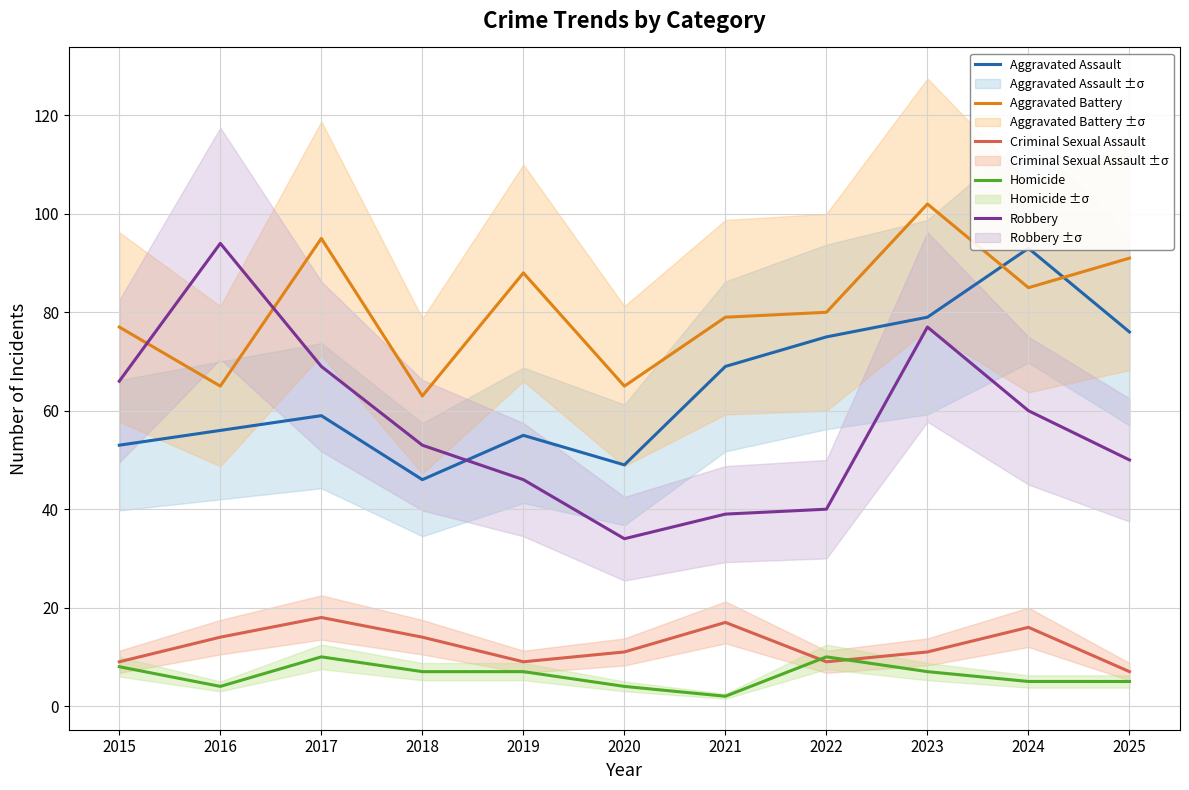

Is the value of Criminal Sexual Assault at 2016 greater than the value of Homicide at 2023?

Yes